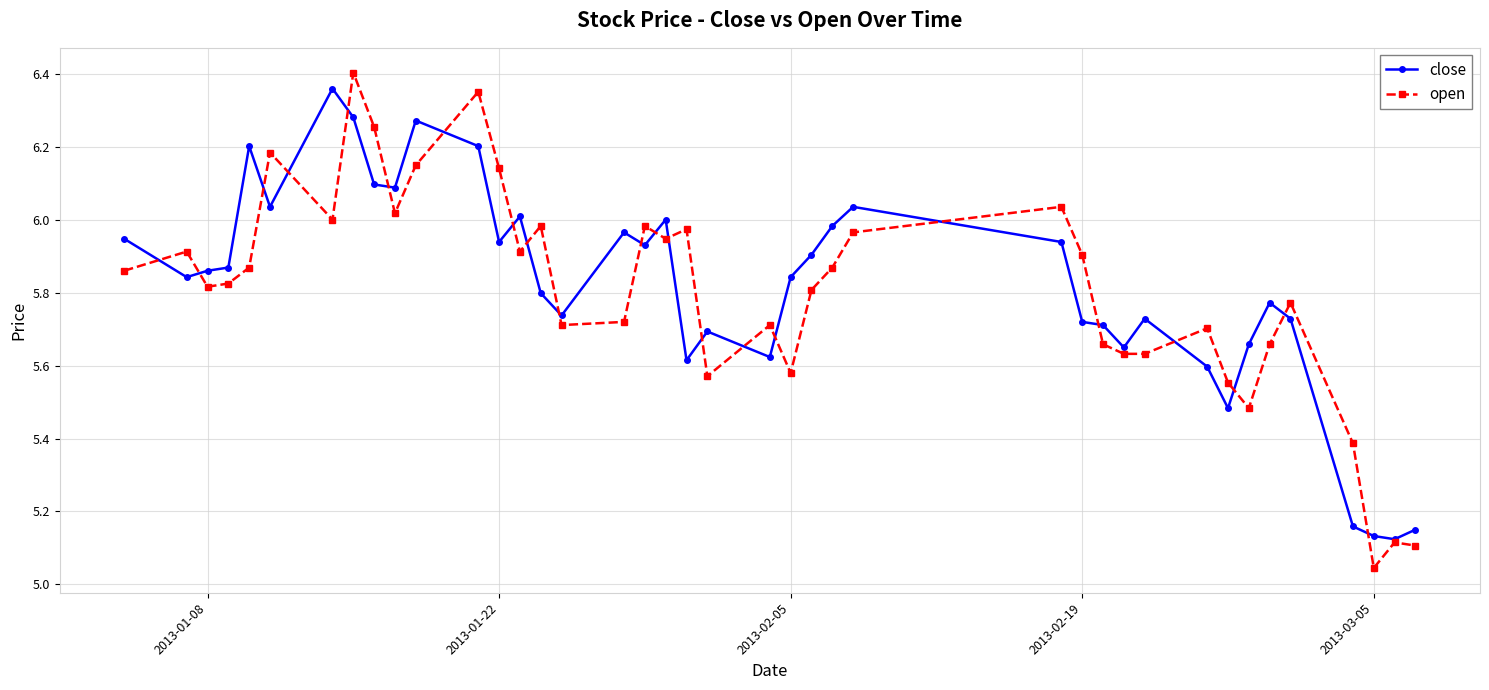

True or false: open has more than 2 interior local peaks.

True